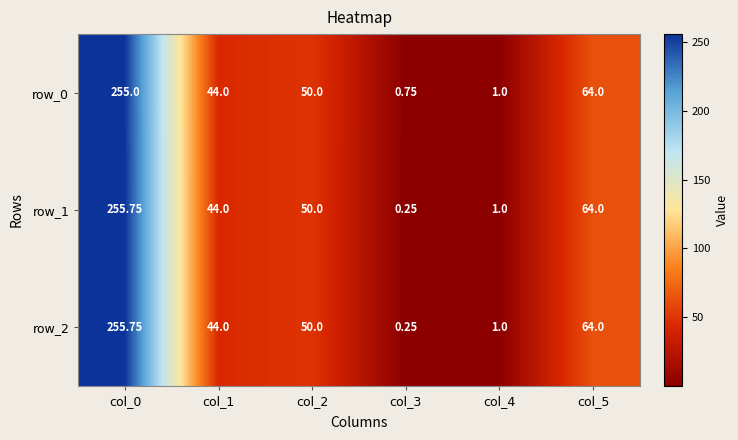

True or false: row_1 has a value of 0.4 at col_3.

False